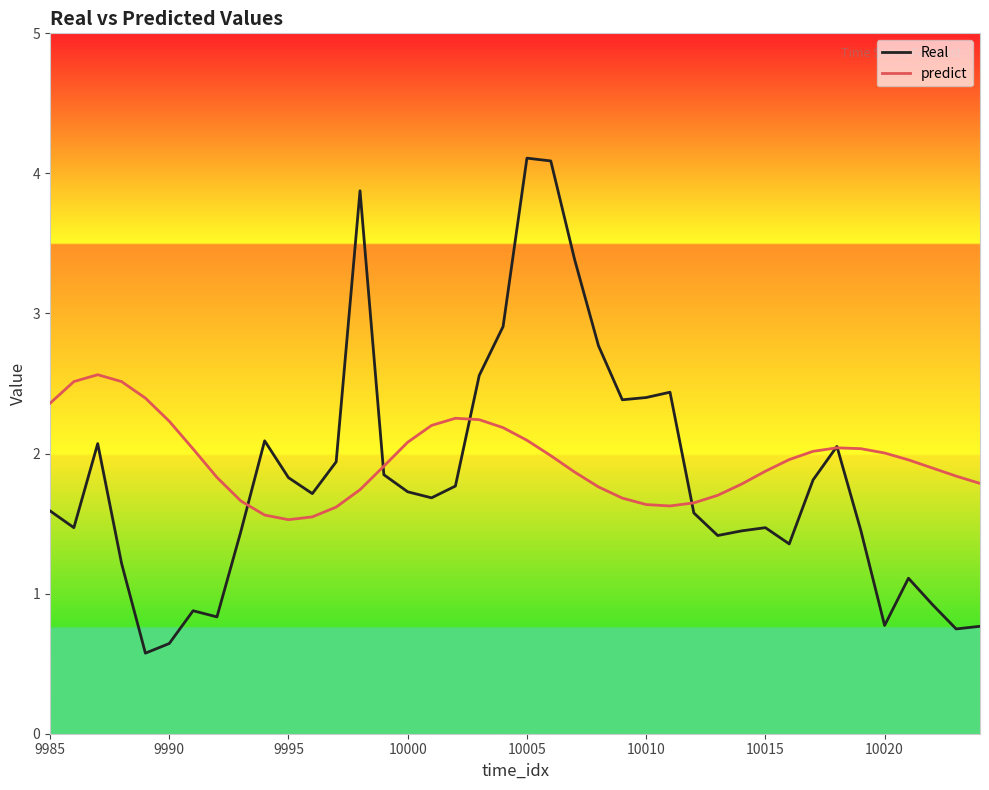

How many series are shown in this chart?

2